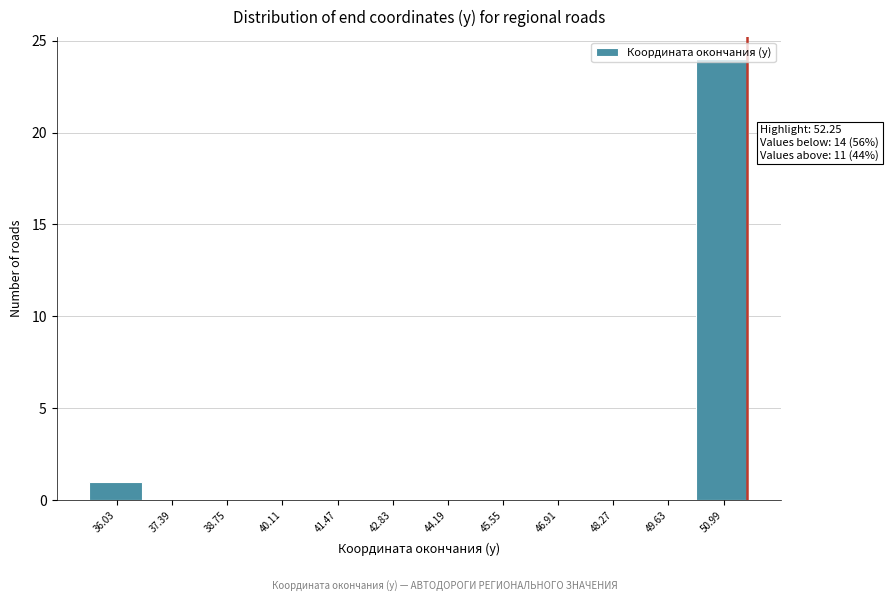

The chart shows a value of 0 at 44.19. True or false?

True